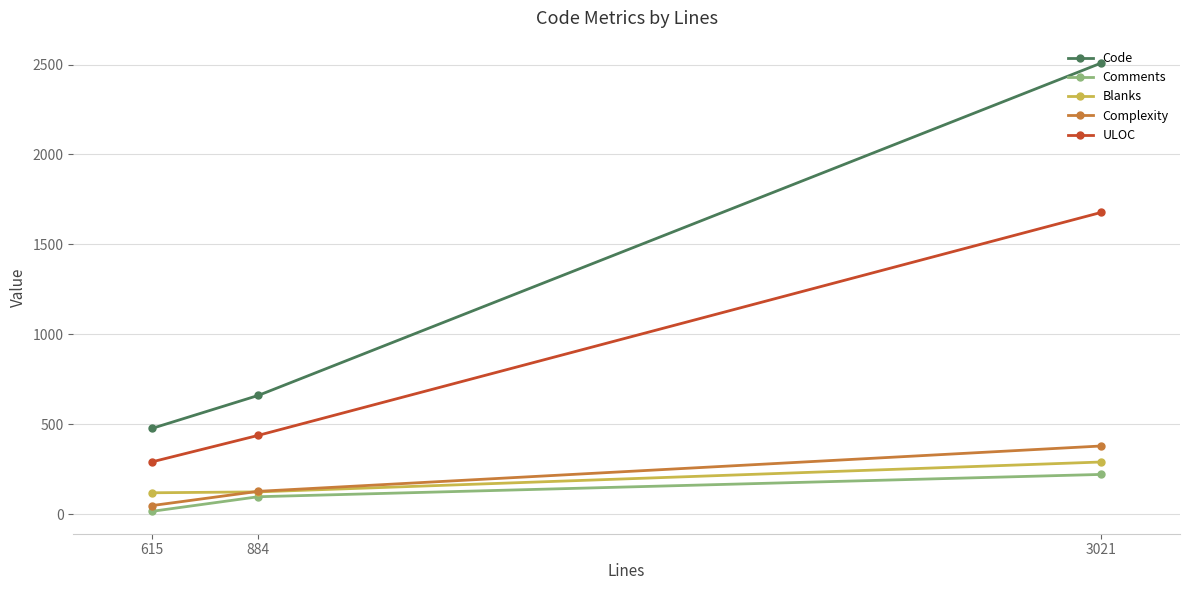

How many data points does each series have?

3